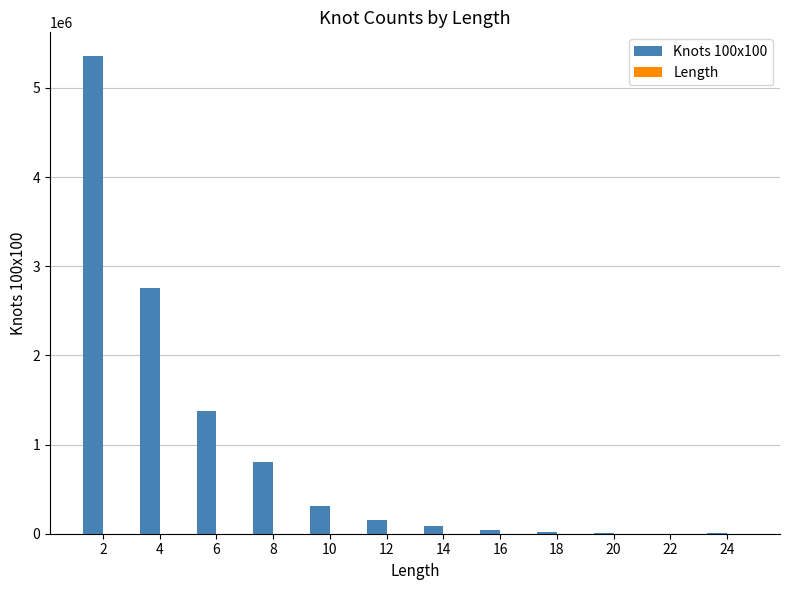

Which series has the largest total across all categories?

Knots 100x100